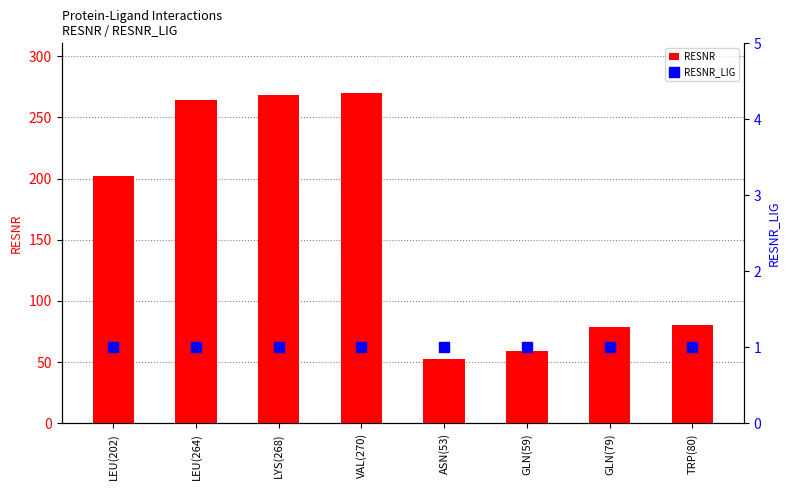

What is the total value across all series at TRP(80)?

81